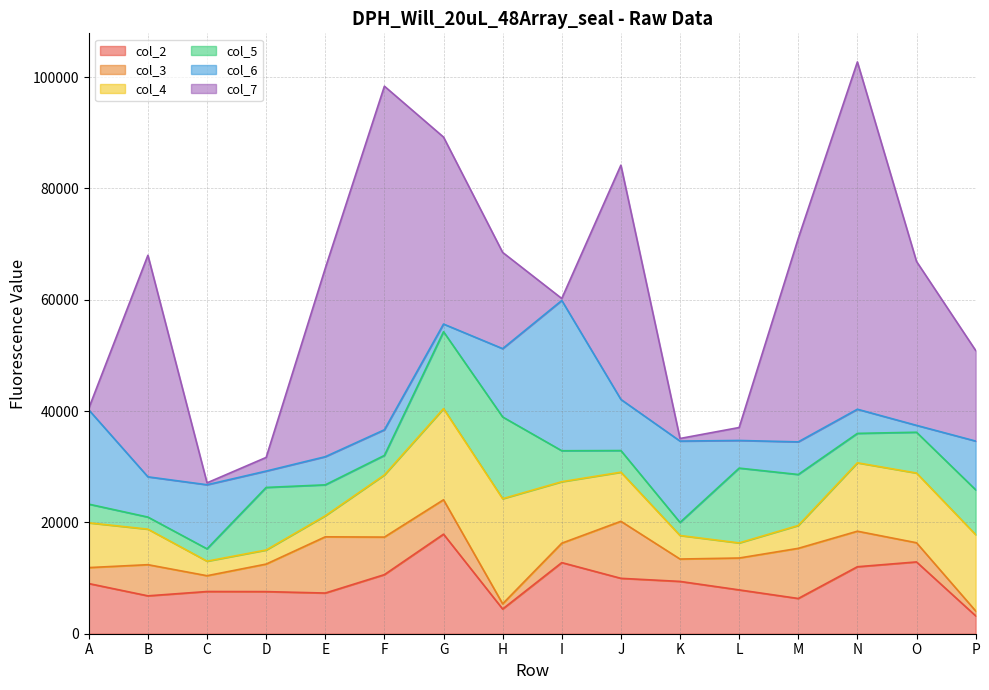

Which has a higher value, A or M?

A